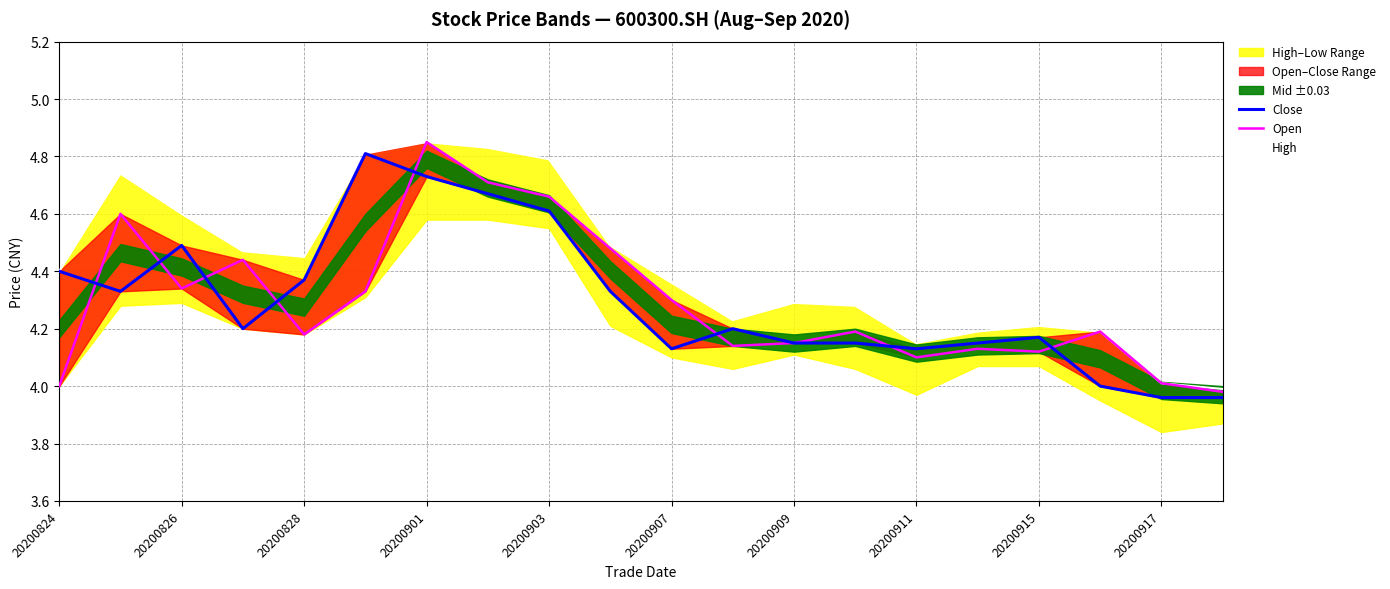

Reading right to left, list all the values displayed in this chart.

Close: 4.0	4.0	4.0	4.2	4.2	4.1	4.2	4.2	4.2	4.1	4.3	4.6	4.7	4.7	4.8	4.4	4.2	4.5	4.3	4.4
Open: 4.0	4.0	4.2	4.1	4.1	4.1	4.2	4.2	4.1	4.3	4.5	4.7	4.7	4.8	4.3	4.2	4.4	4.3	4.6	4.0
High: 4.0	4.0	4.2	4.2	4.2	4.2	4.3	4.3	4.2	4.4	4.5	4.8	4.8	4.8	4.8	4.5	4.5	4.6	4.7	4.4